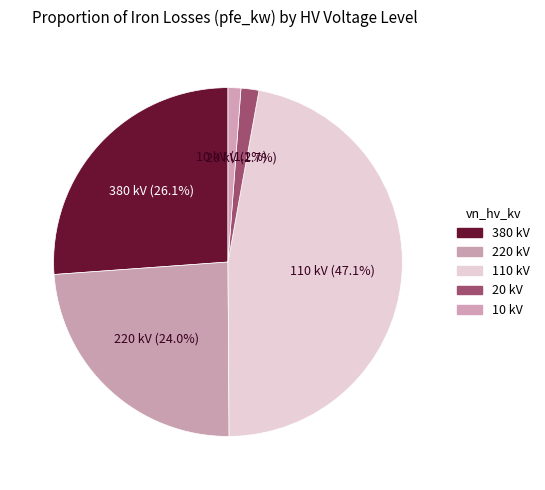

How many slices are in this pie chart?

5